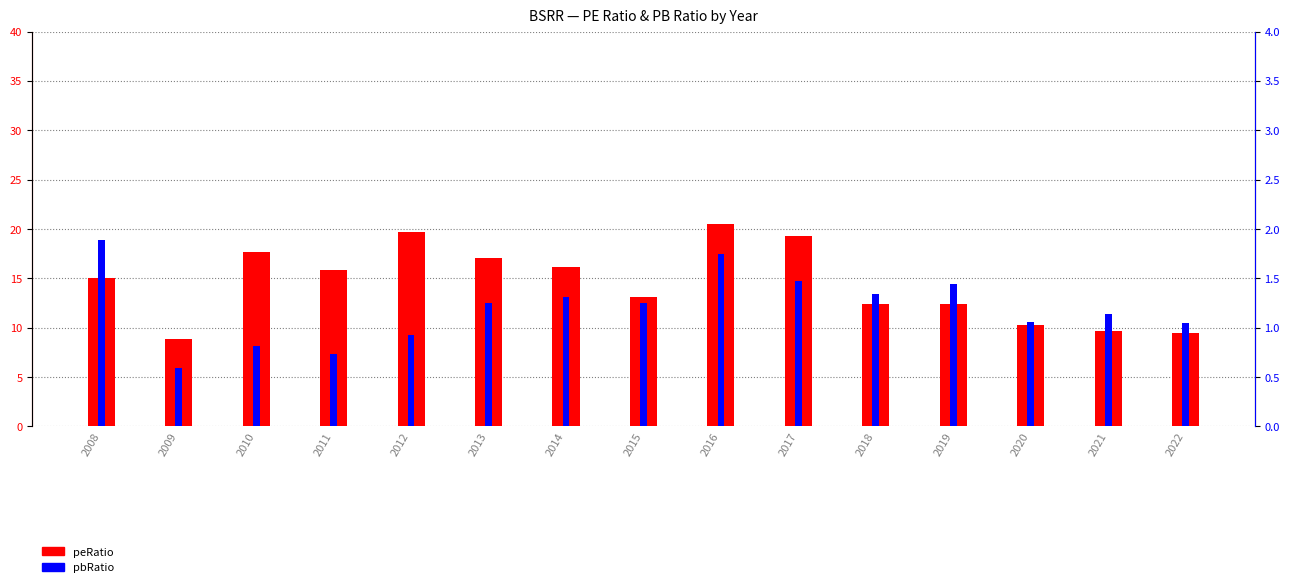

List the series in order of their overall mean, lowest first.

pbRatio, peRatio